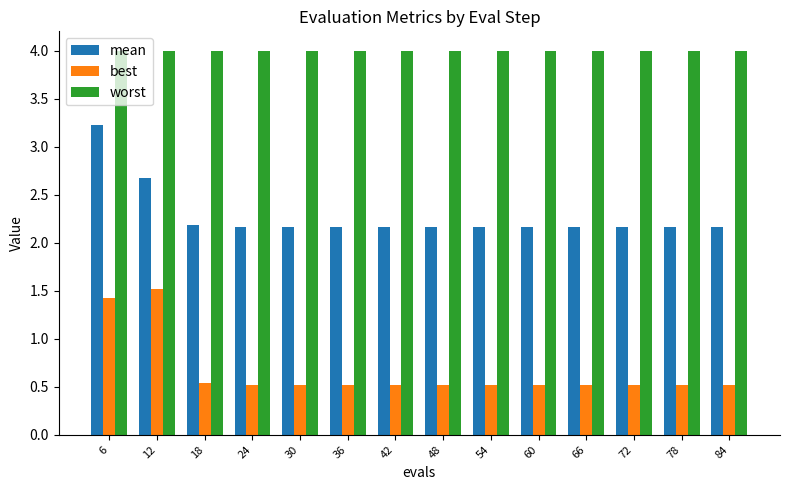

Rank the series at 48 from highest to lowest value.

worst, mean, best